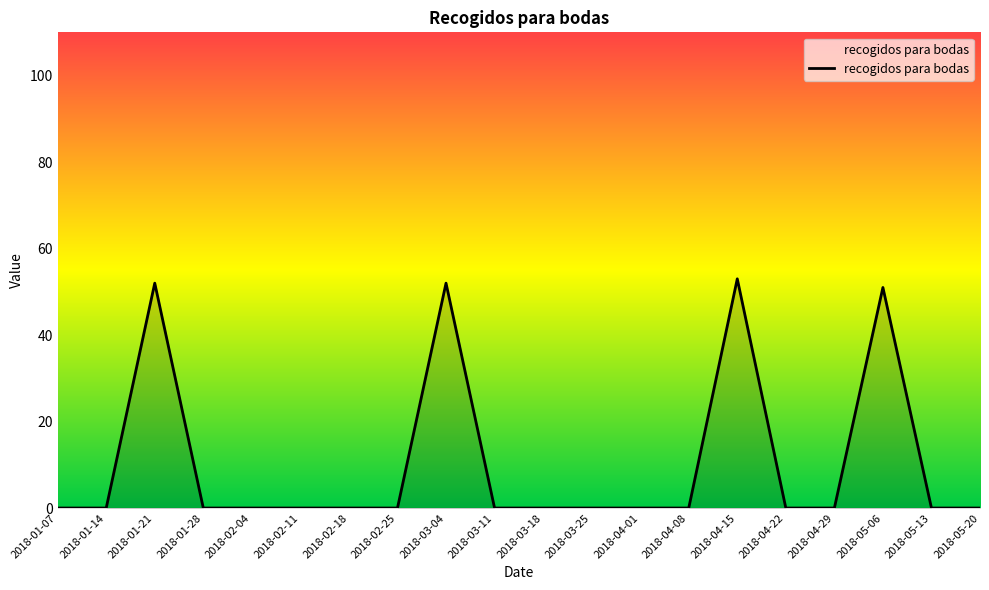

Which category has the highest value across all series?

2018-04-15